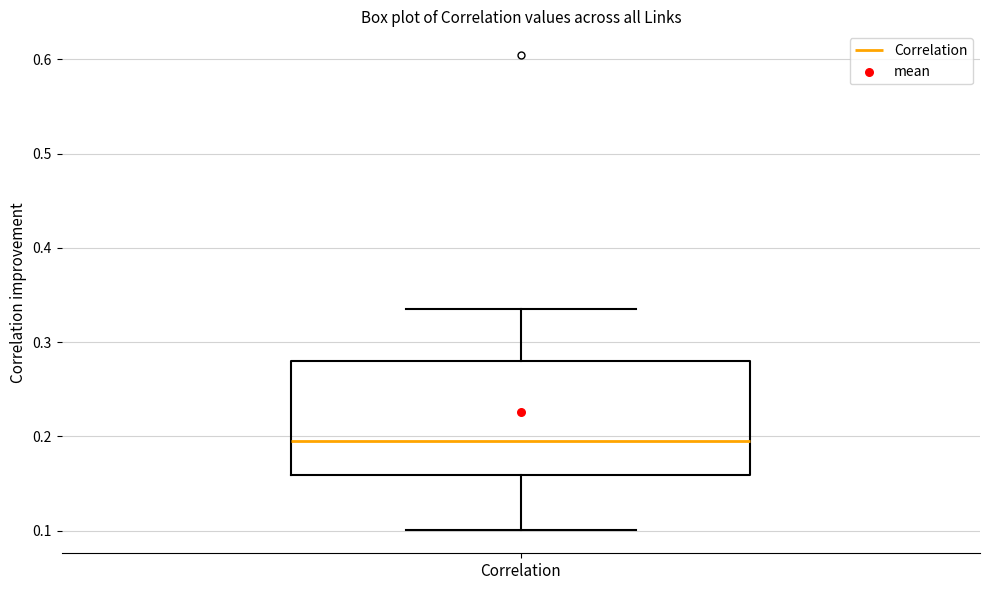

Transcribe this box plot: give where the median line is, the range the box spans, and where the two whiskers end, as read against the y-axis. The values are not printed on the chart, so give them approximately, as read against the axis.

median 0.20, box 0.16 to 0.28, whiskers 0.10 to 0.33